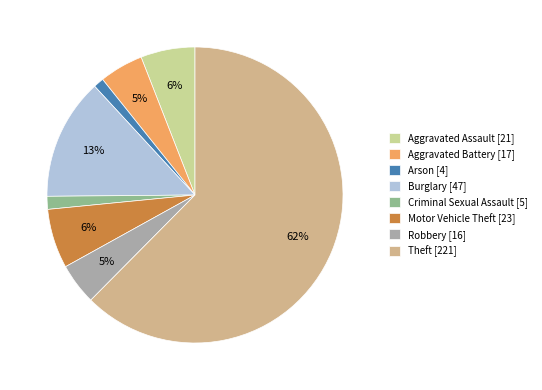

The Robbery slice represents 5% of the pie. True or false?

True